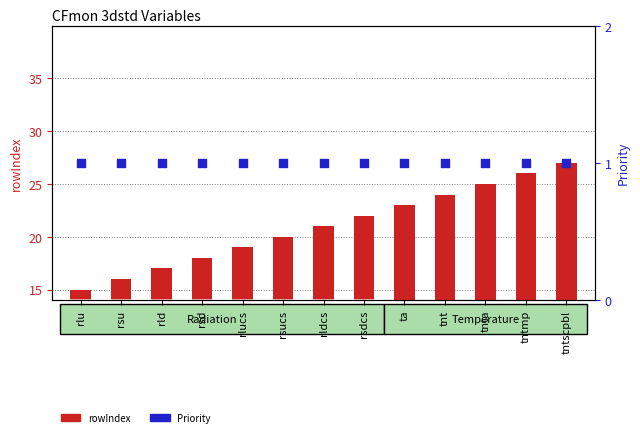

Which series has the largest total across all categories?

rowIndex